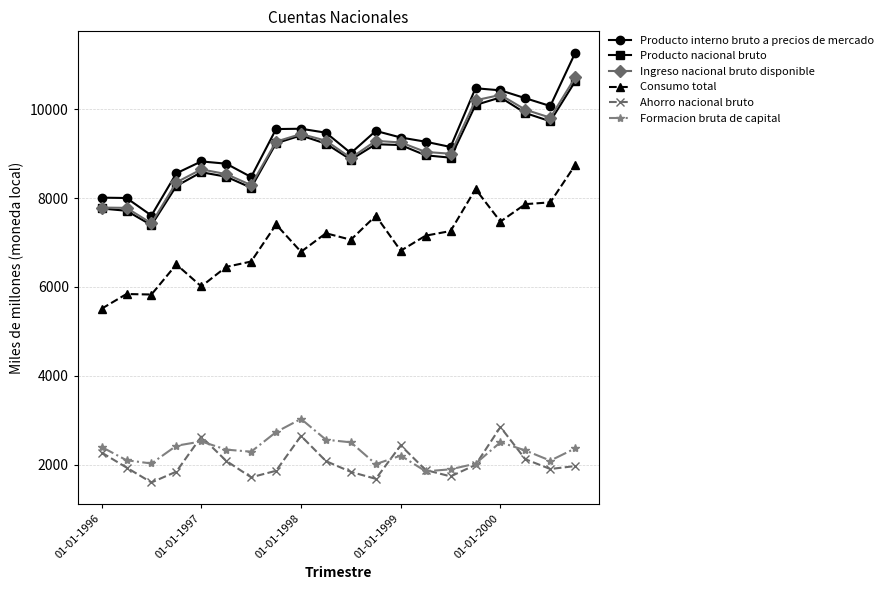

What is the value of the Formacion bruta de capital point at the 4th from the left?

2428